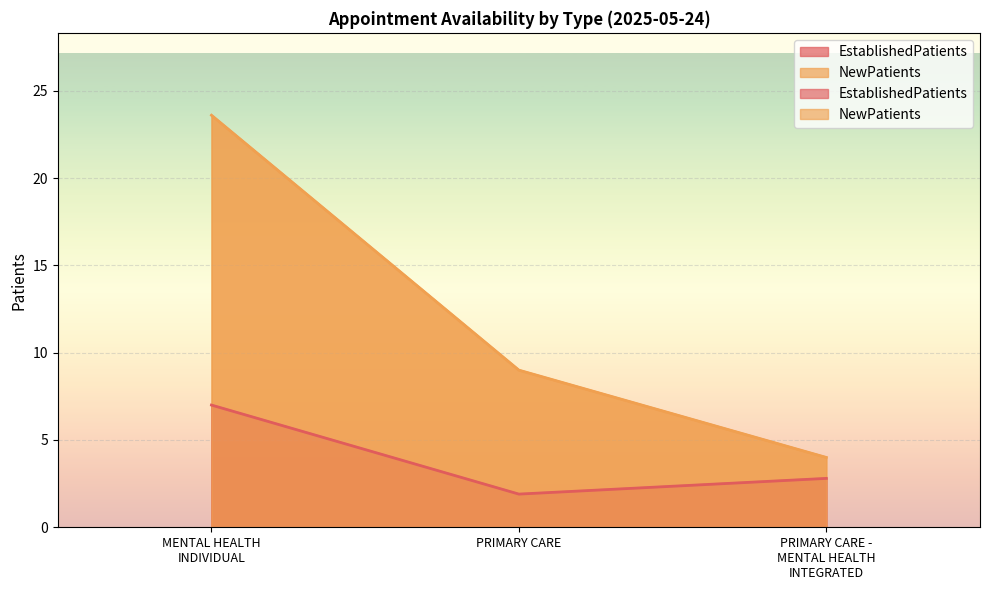

Which category has the lowest value across all series?

PRIMARY CARE